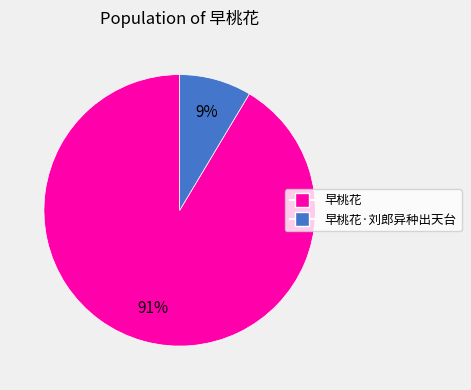

Does any single category account for the majority?

Yes